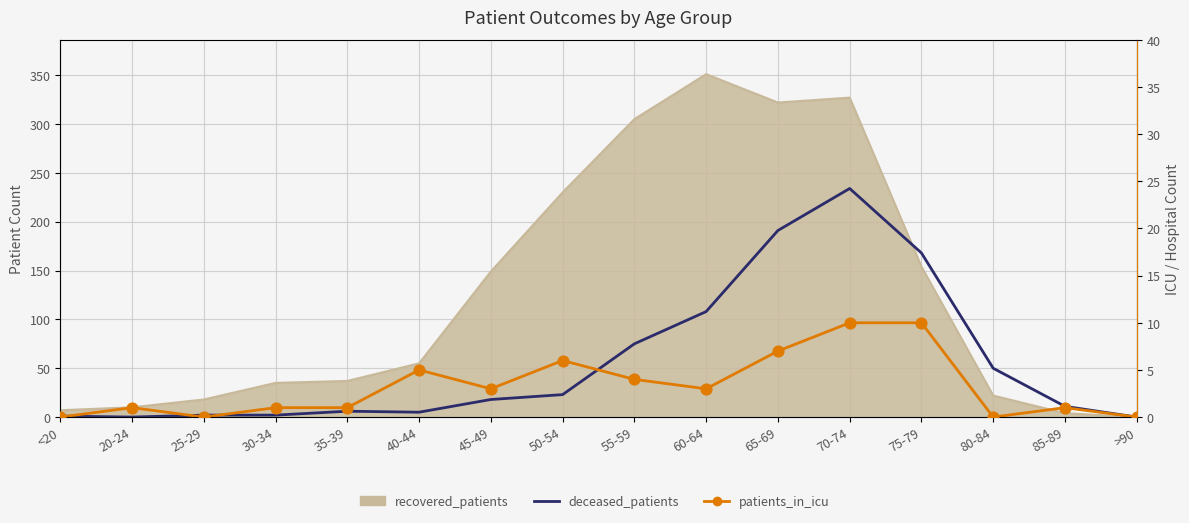

What is the total value across all series at 30-34?

3